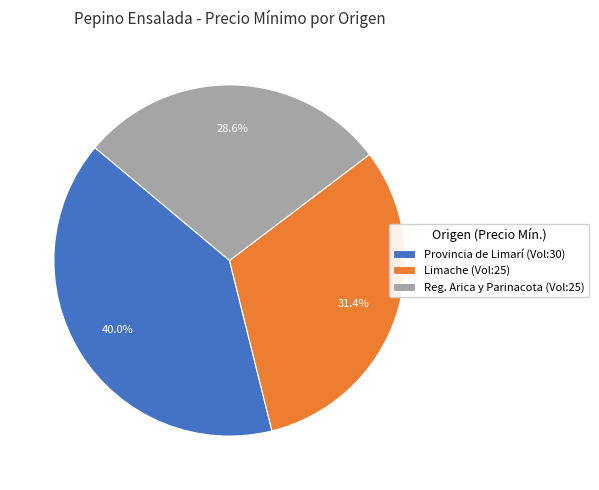

Does any single category account for the majority?

No